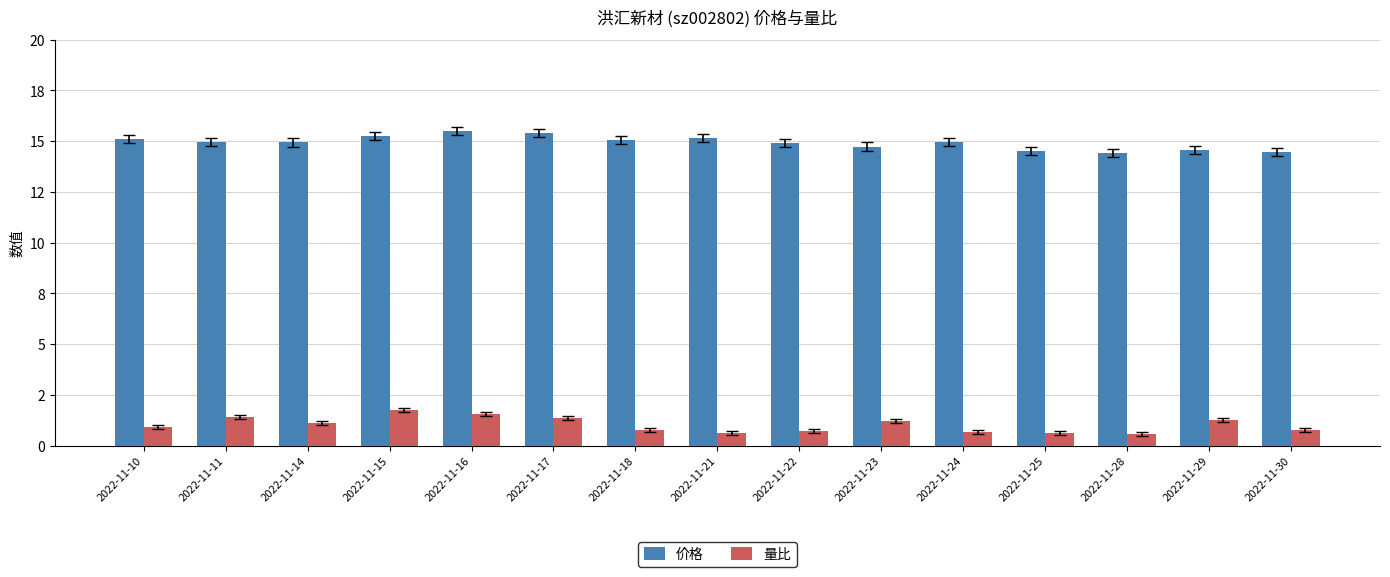

Reading left to right, extract all data points from this chart.

价格: 15.1	15.0	14.9	15.2	15.5	15.4	15.1	15.2	14.9	14.7	14.9	14.5	14.4	14.6	14.4
量比: 0.9	1.4	1.1	1.8	1.6	1.4	0.8	0.6	0.7	1.2	0.7	0.6	0.6	1.2	0.8